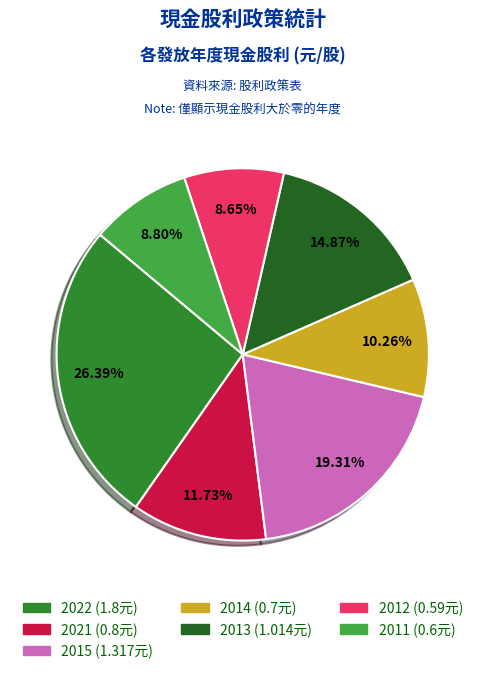

True or false: 2022 accounts for 26% of the total.

True